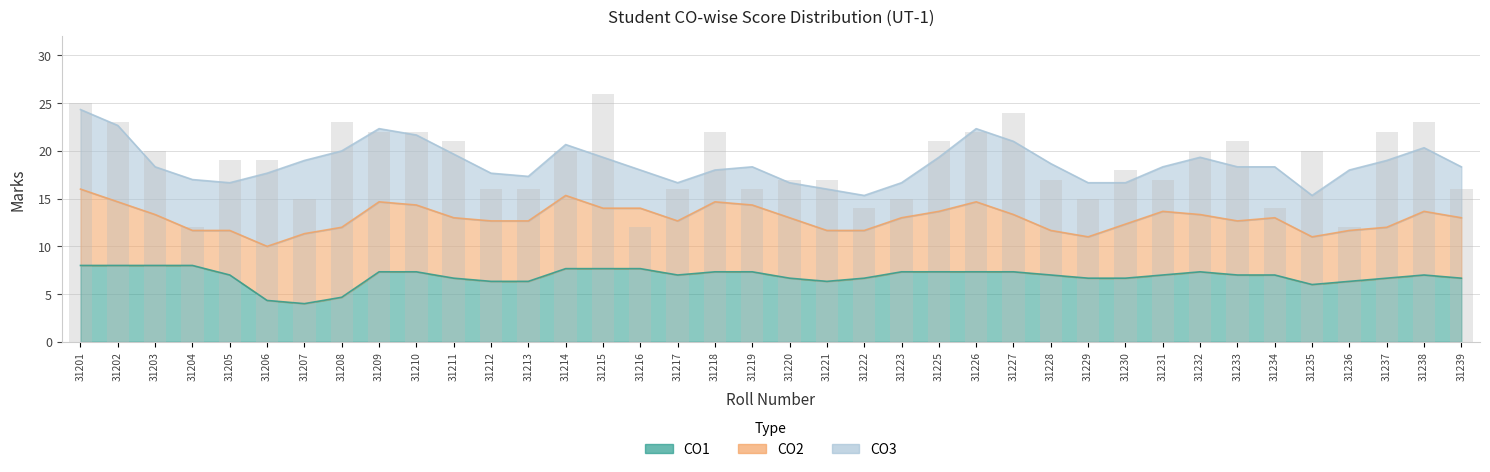

True or false: the data shows 8 at 31234.

False